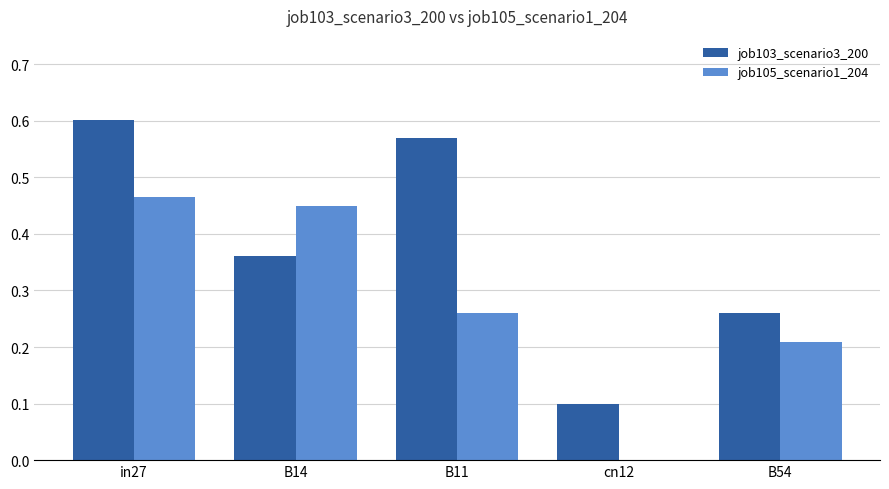

What is the sum of the job103_scenario3_200 values at B11 and B14?

0.9